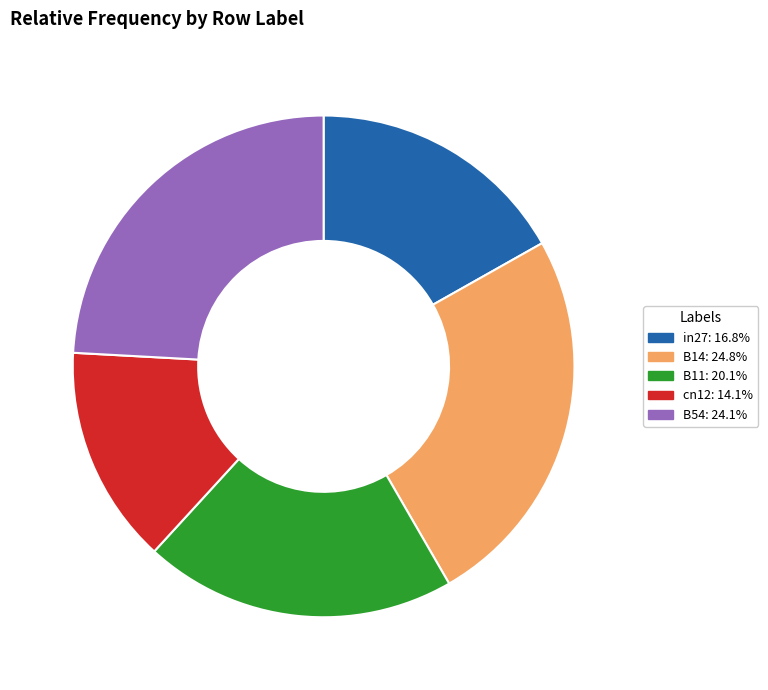

Rank the categories by value from highest to lowest.

B14, B54, B11, in27, cn12